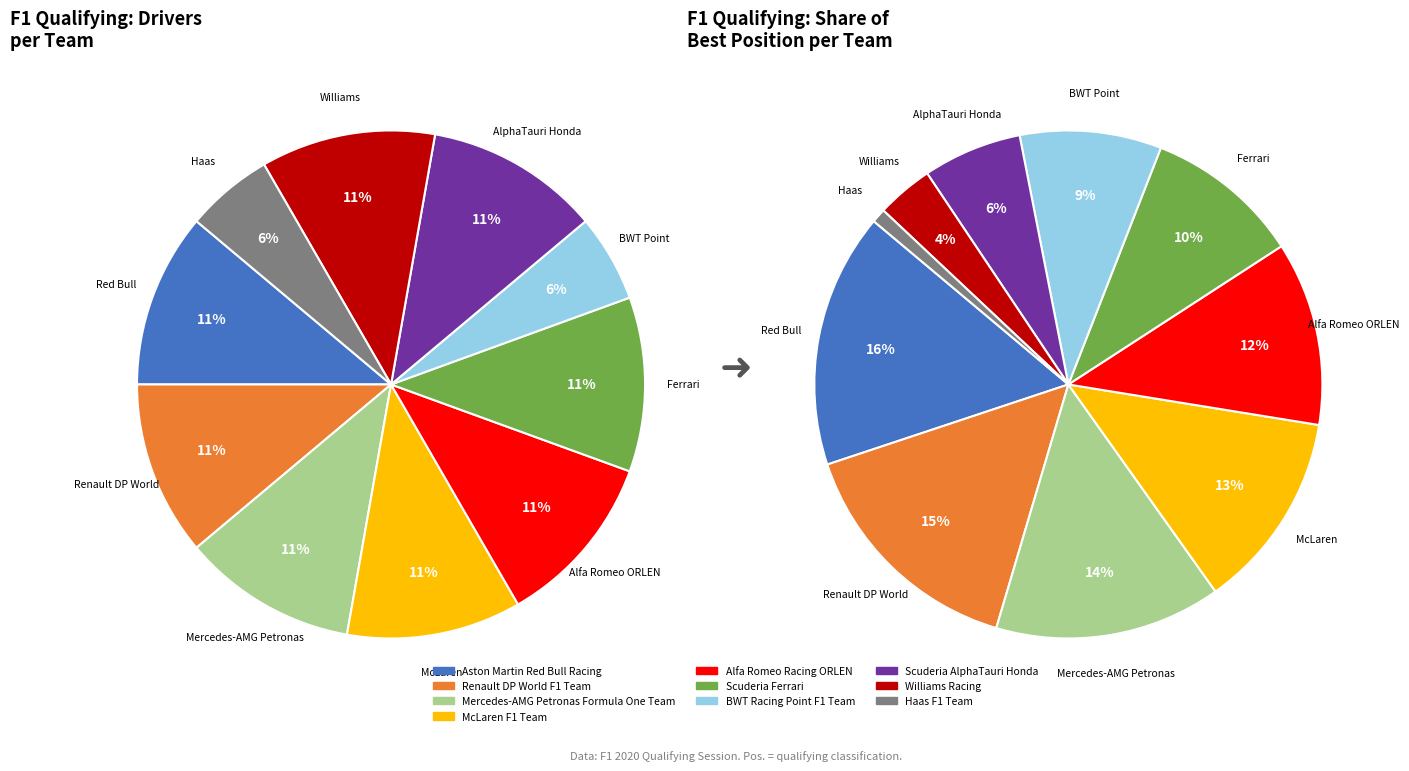

True or false: Mercedes-AMG Petronas Formula One Team accounts for 11% of the total.

True